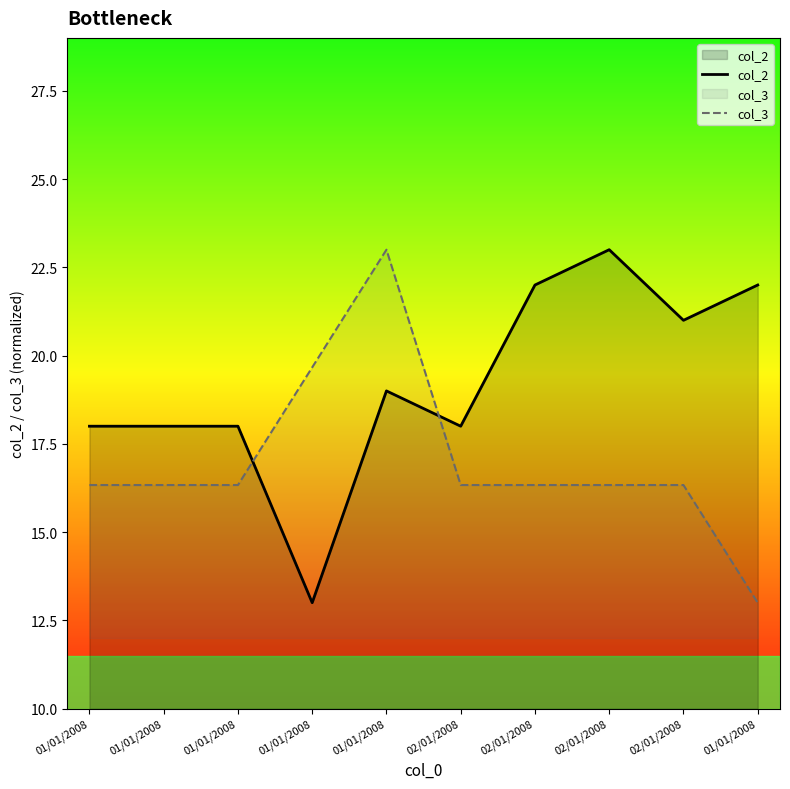

Between 02/01/2008 and 01/01/2008, which is larger?

01/01/2008